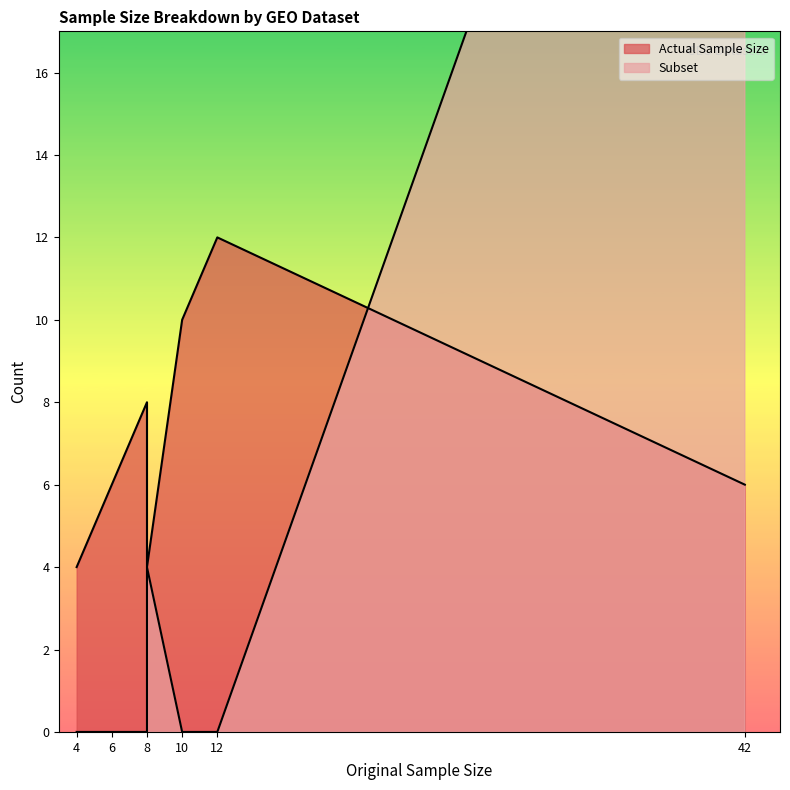

Which series has the largest total across all categories?

Actual Sample Size